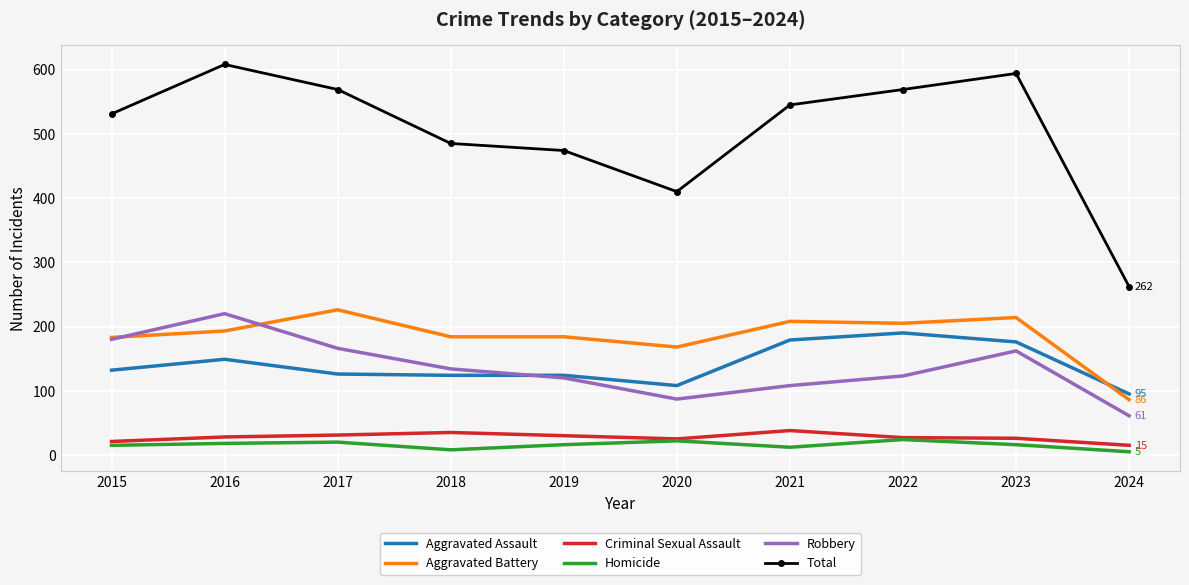

What is the sum of the Total values at 2018 and 2016?

1093